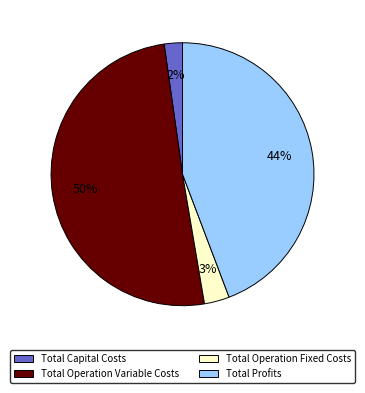

What is the majority slice?

Total Operation Variable Costs